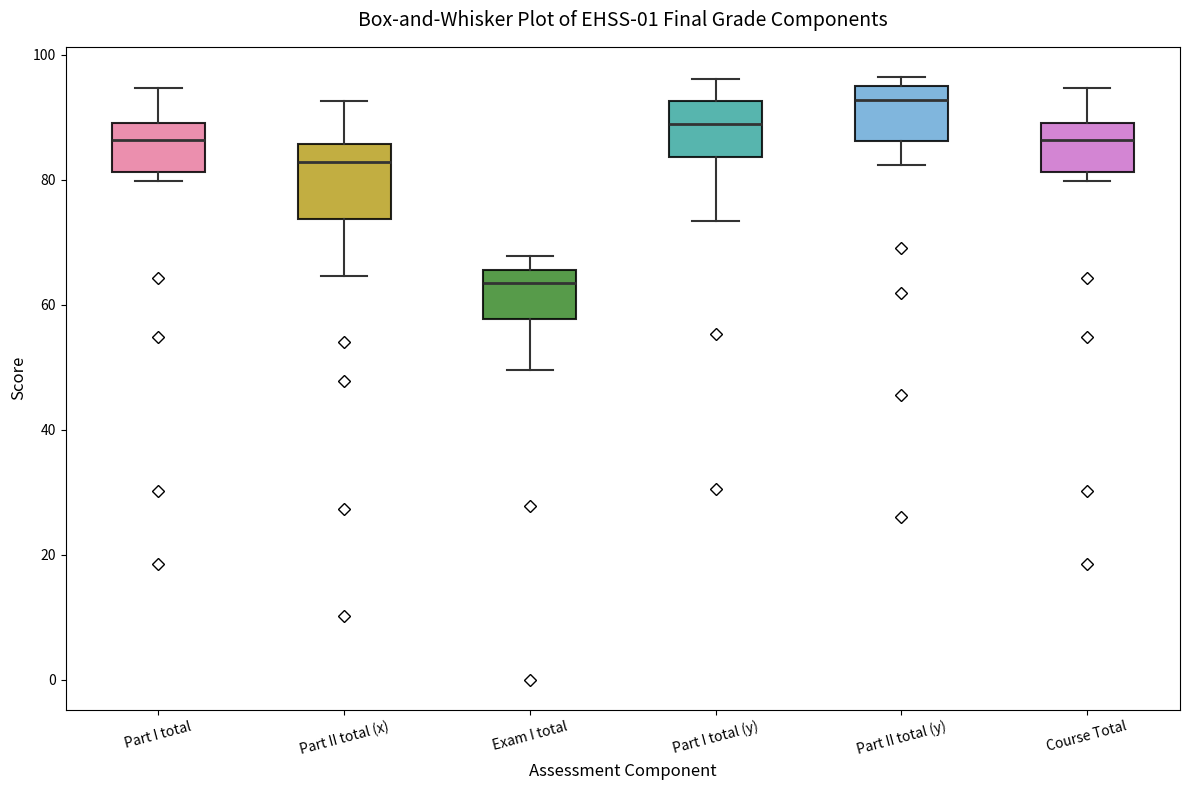

Reading left to right, read every box against the y-axis: the position of its median line, the range the box covers, and the ends of its whiskers. The values are not printed on the chart, so give them approximately, as read against the axis.

Part I total: median 86, box 82 to 90, whiskers 80 to 94
Part II total (x): median 82, box 74 to 86, whiskers 64 to 92
Exam I total: median 64, box 58 to 66, whiskers 50 to 68
Part I total (y): median 88, box 84 to 92, whiskers 74 to 96
Part II total (y): median 92, box 86 to 94, whiskers 82 to 96
Course Total: median 86, box 82 to 90, whiskers 80 to 94